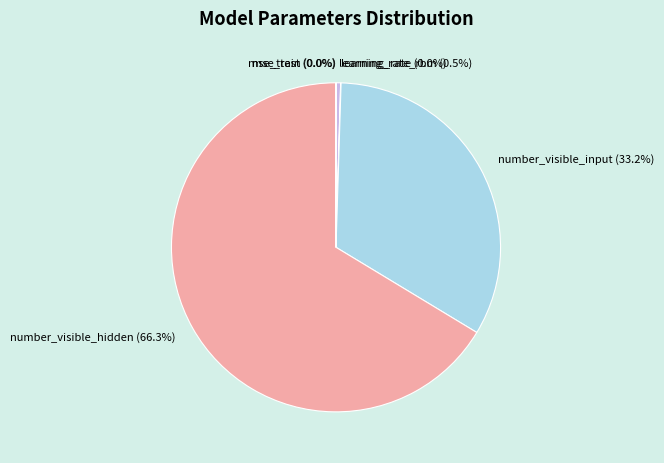

Which category accounts for the majority?

number_visible_hidden